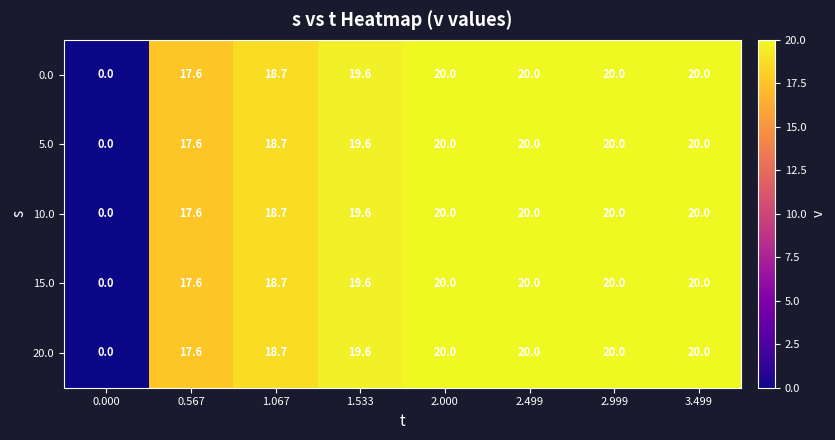

What is the difference between the 10.0 values at 0.567 and 2.999?

2.4